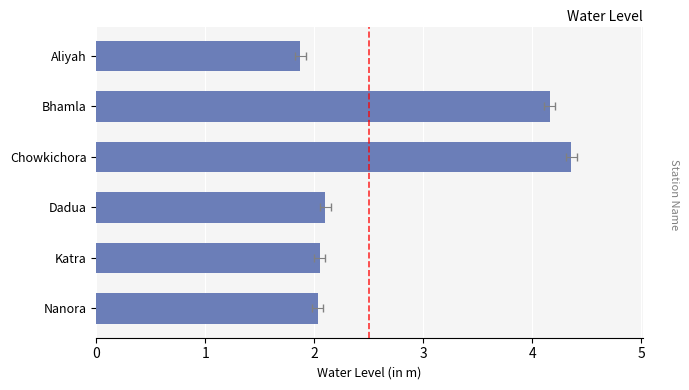

List the labels in order of value, smallest first.

Aliyah, Nanora, Katra, Dadua, Bhamla, Chowkichora